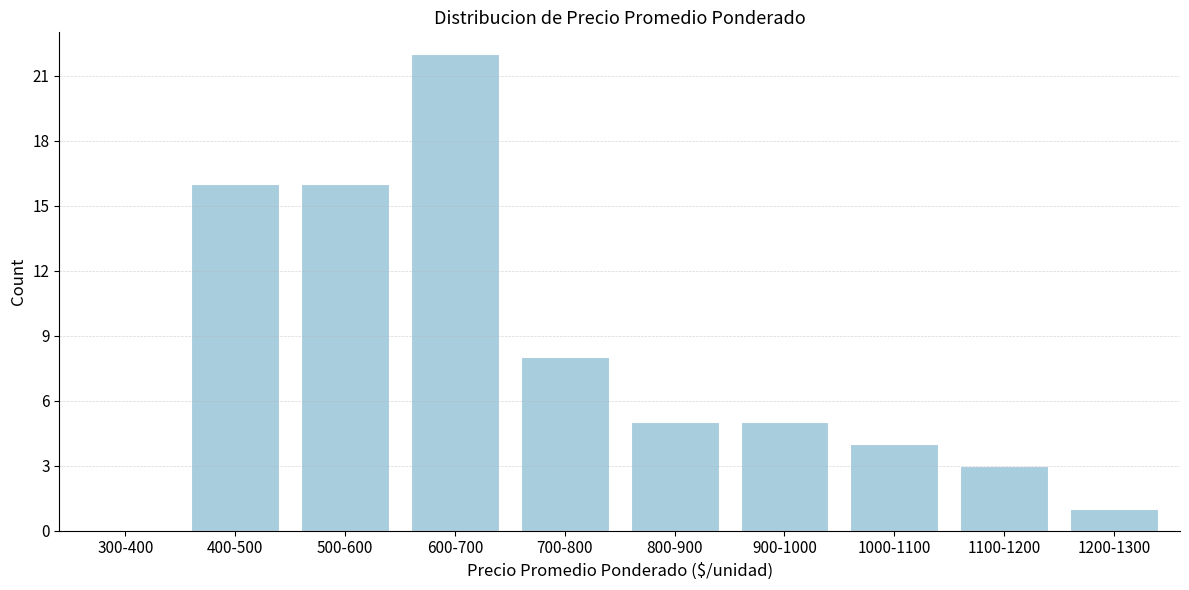

Reading left to right, transcribe all the data shown in this chart.

300-400=0	400-500=16	500-600=16	600-700=22	700-800=8	800-900=5	900-1000=5	1000-1100=4	1100-1200=3	1200-1300=1